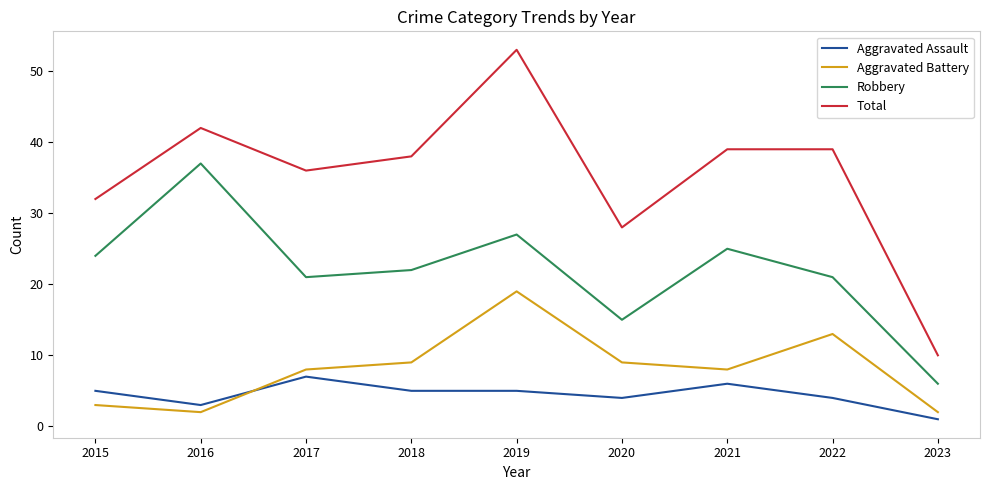

Is the value of Aggravated Battery at 2018 greater than the value of Robbery at 2021?

No